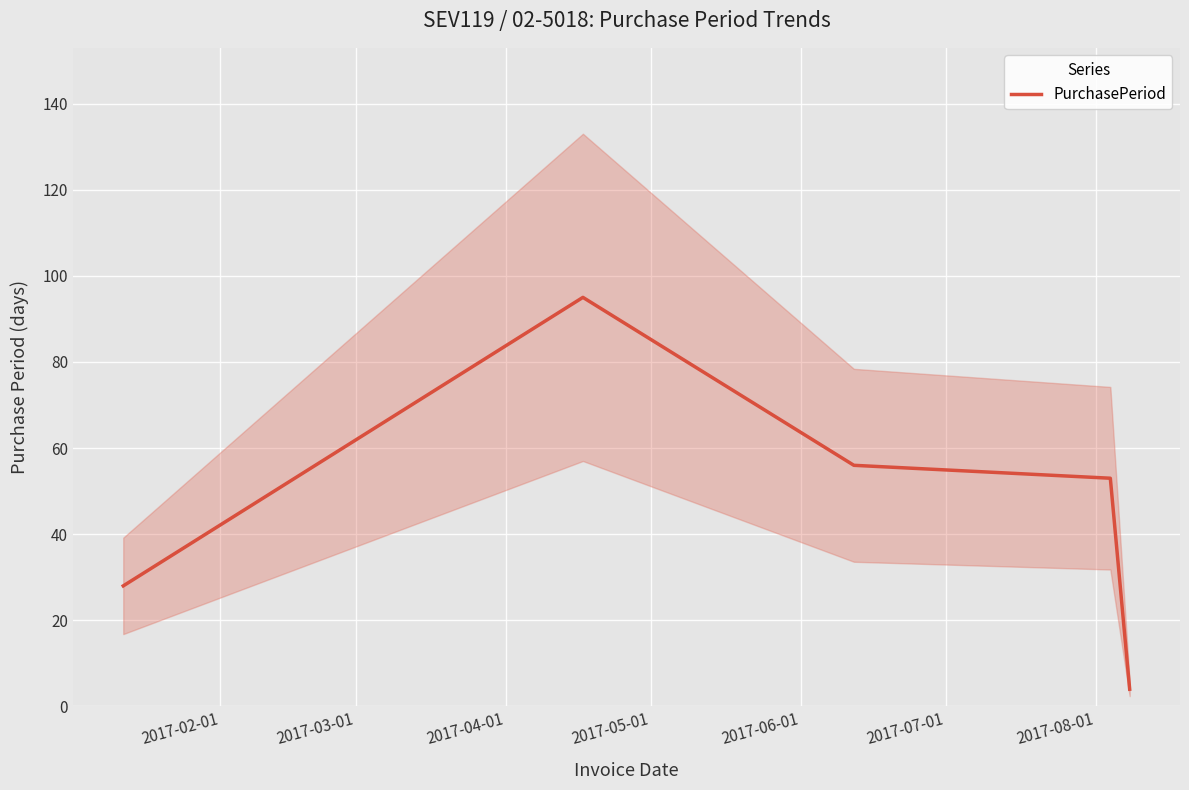

How many distinct data groups are displayed?

1